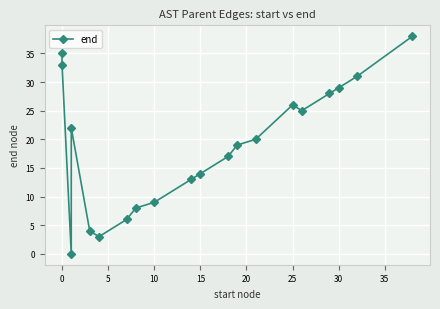

How many data points are less than 20?

10